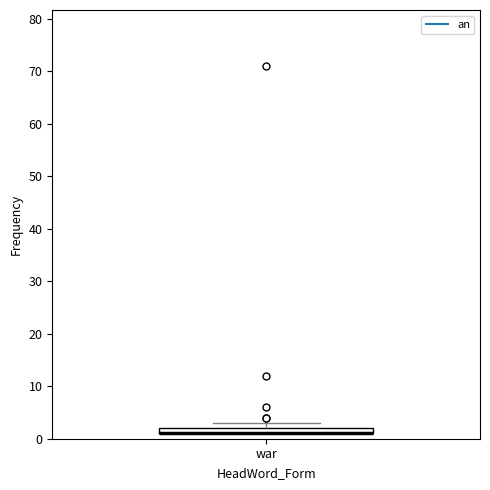

Where is the upper edge of the box for war on the y-axis? The values are not printed on the chart, so give them approximately, as read against the axis.

2